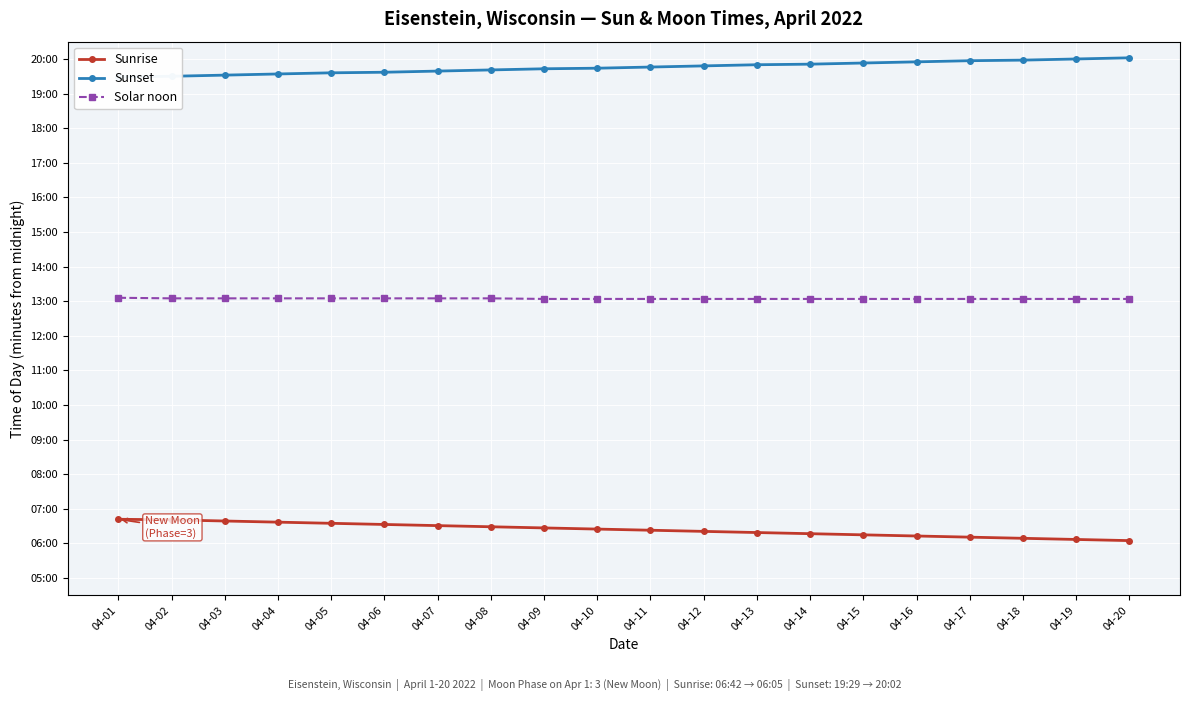

True or false: Solar noon and Sunset intersect in this chart.

False